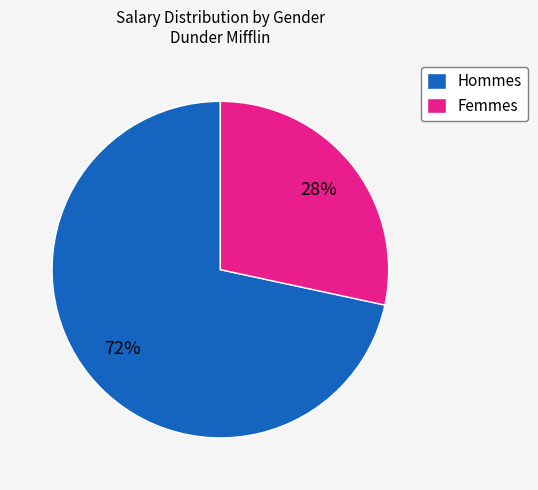

Rank the categories by value from highest to lowest.

Hommes, Femmes